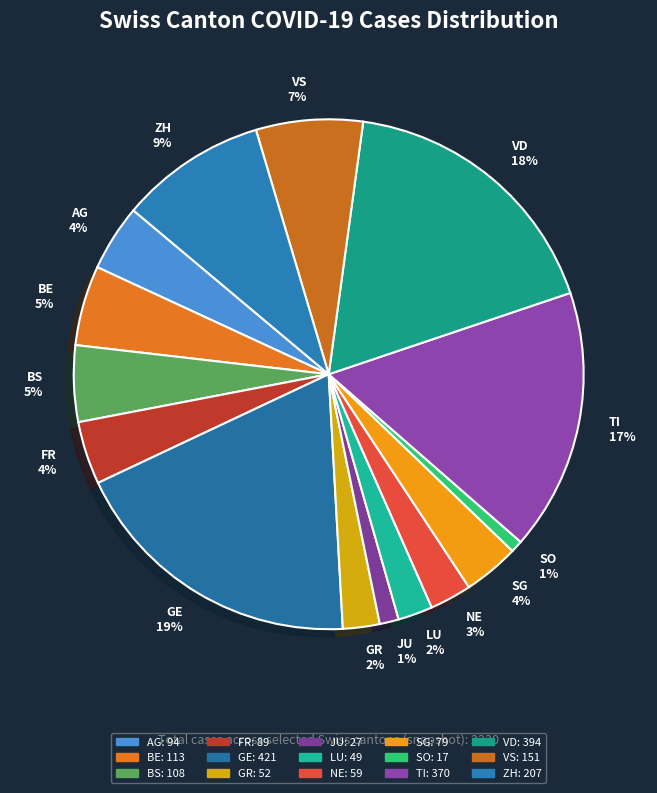

What percentage is the BE slice, to the nearest percent?

5%